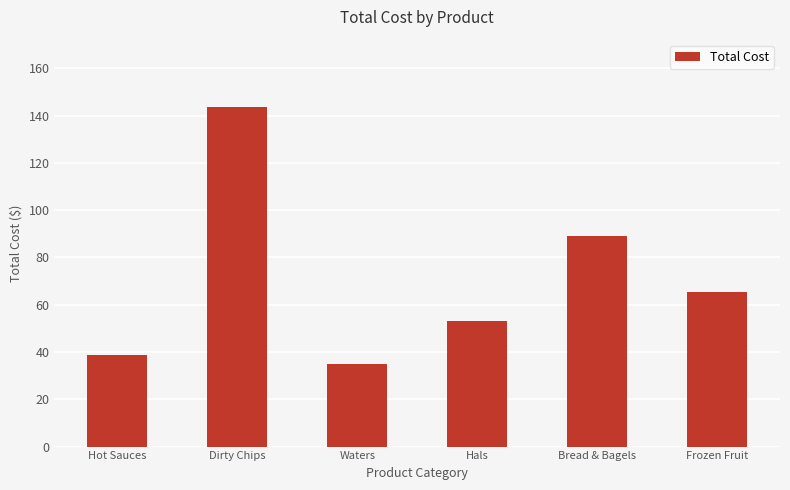

List the labels in order of value, largest first.

Dirty Chips, Bread & Bagels, Frozen Fruit, Hals, Hot Sauces, Waters